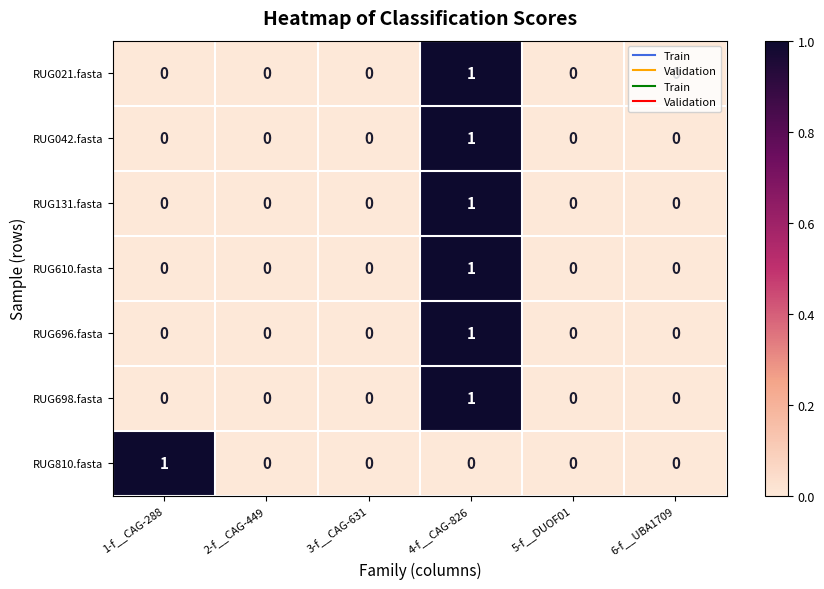

The RUG131.fasta series shows 0 at 3-f__CAG-631. True or false?

True